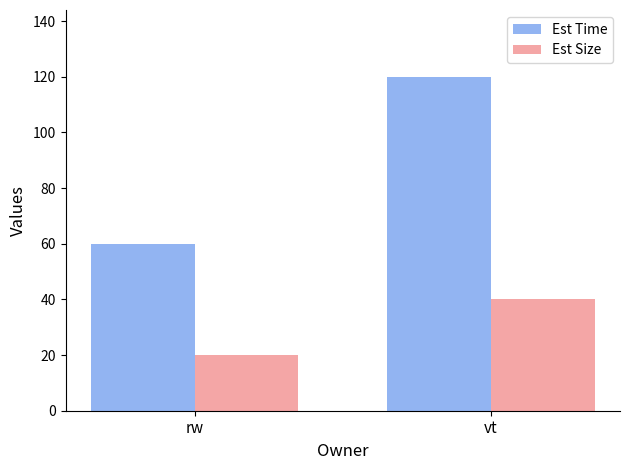

Is it true that Est Size equals 27 at vt?

False